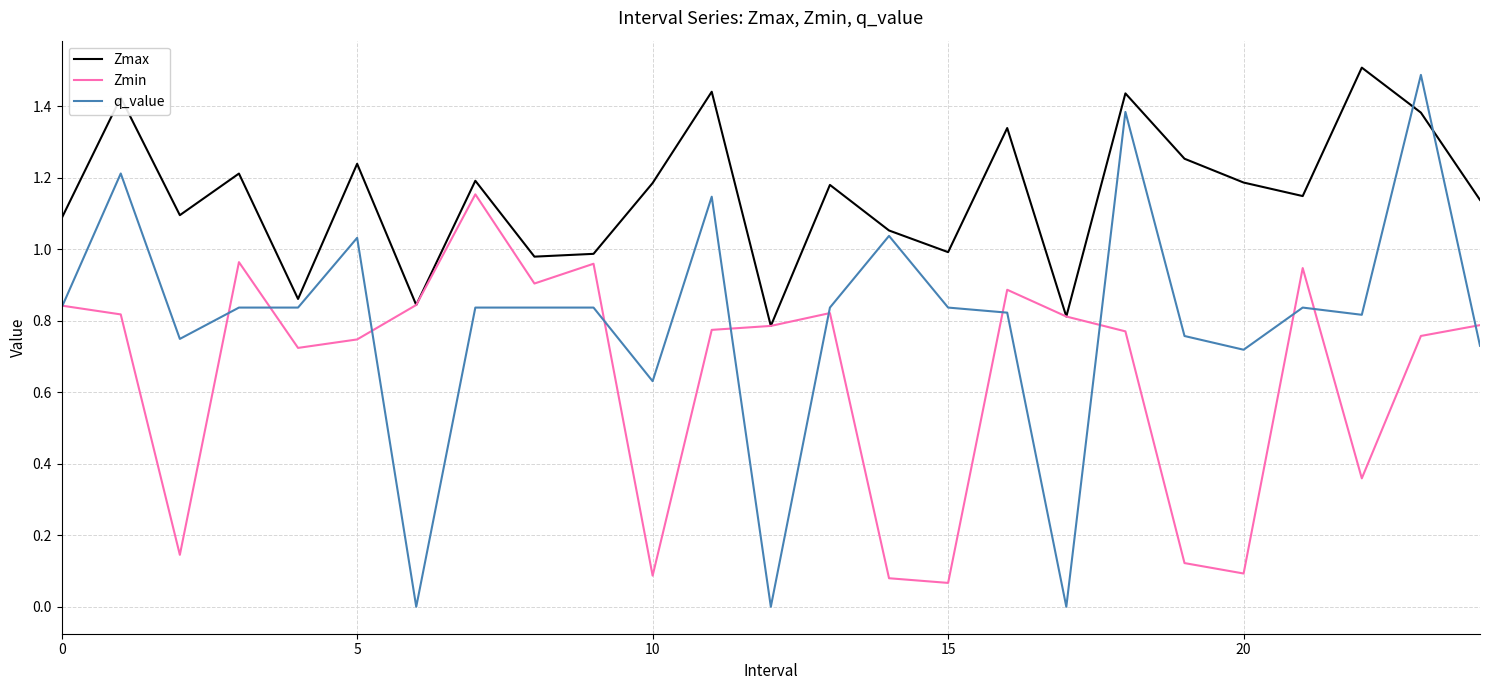

What is the maximum value shown in the chart?

1.5